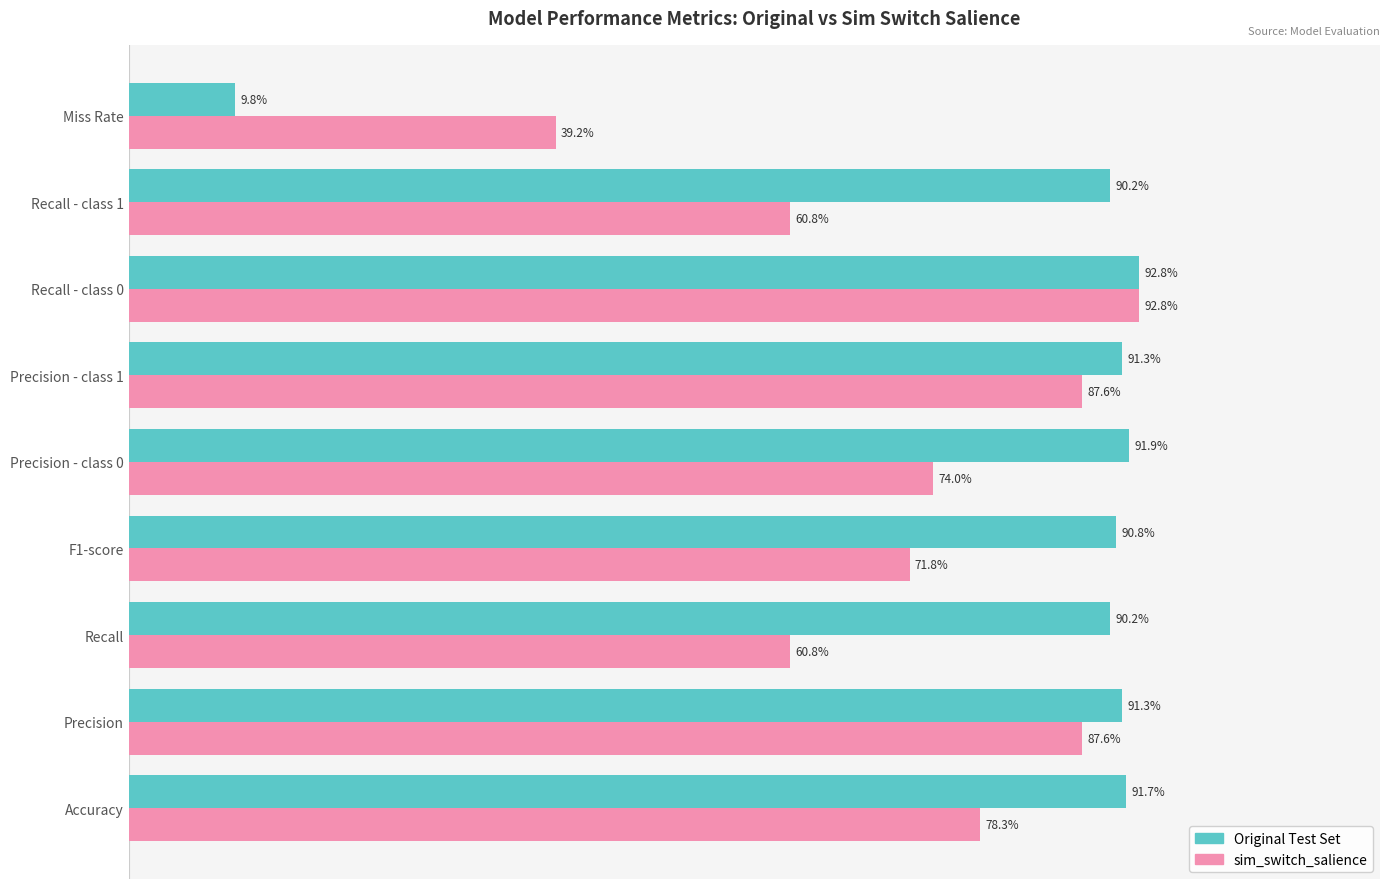

Which label corresponds to the smallest value in the chart?

Miss Rate